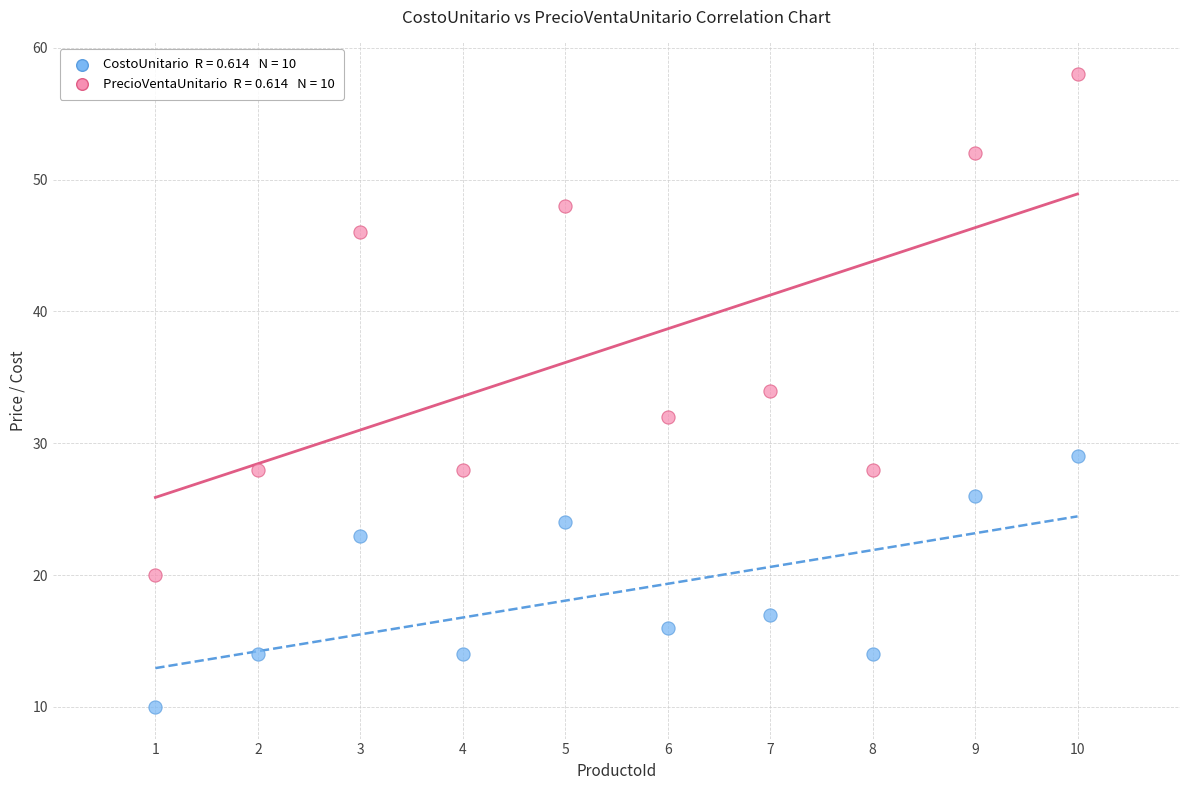

Across all data points, what is the range of Y values (max minus min)?

48